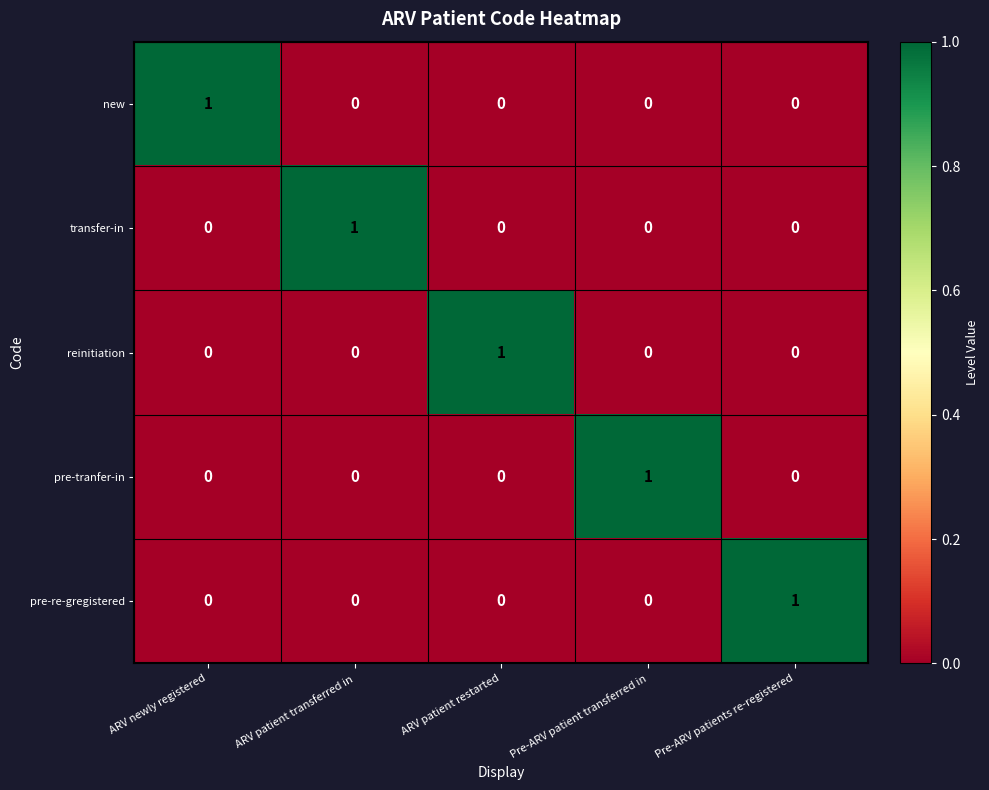

Is it true that transfer-in equals 0 at Pre-ARV patient transferred in?

True